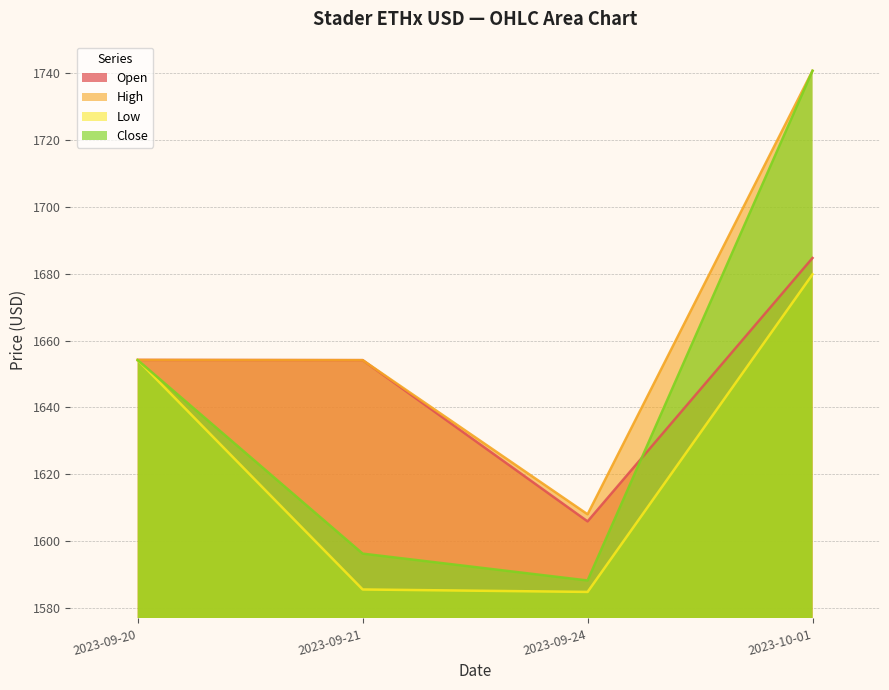

How many distinct data groups are displayed?

4